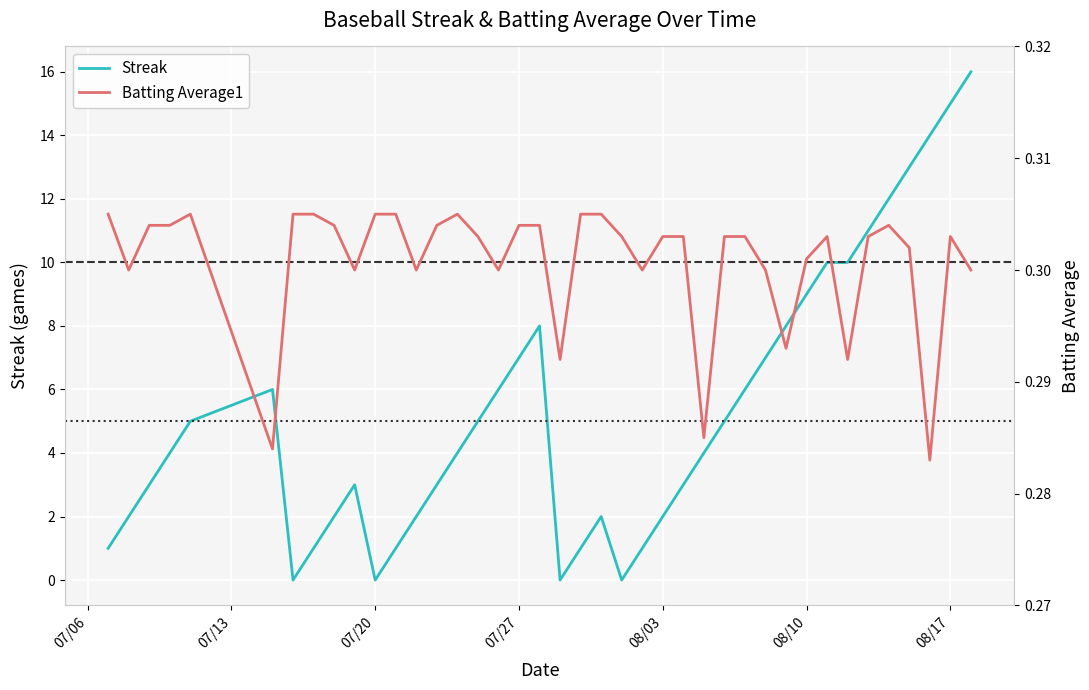

True or false: Streak has more than 0 points higher than both neighbors.

True